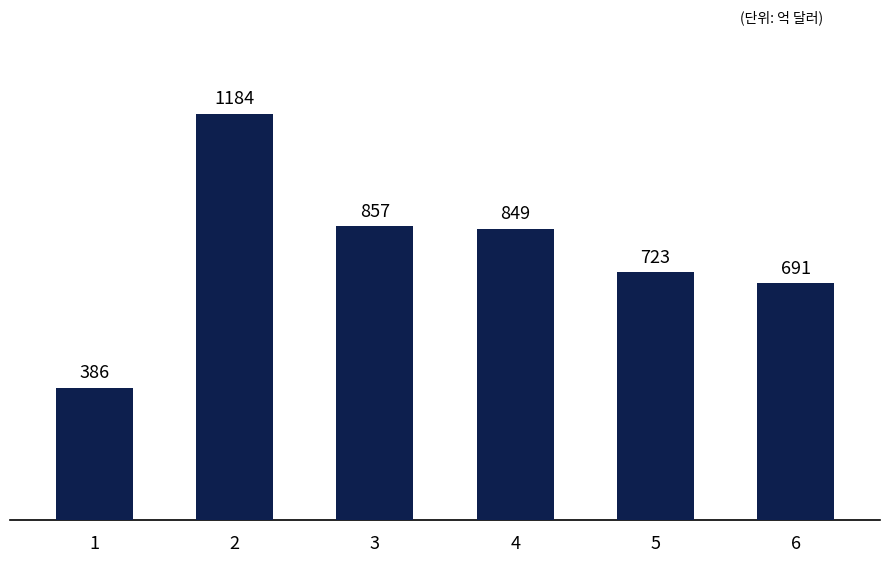

What is the maximum value shown in the chart?

1184